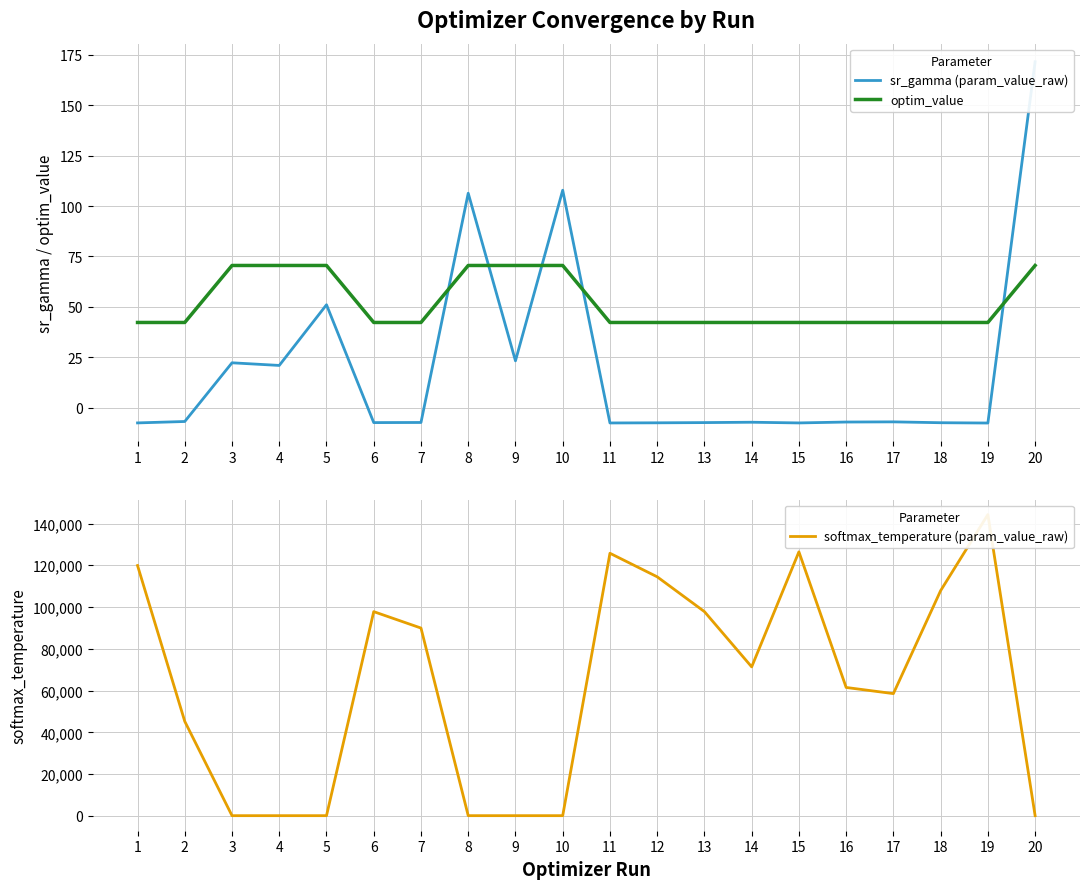

True or false: sr_gamma (param_value_raw) has a value of 51.1 at 5.

True